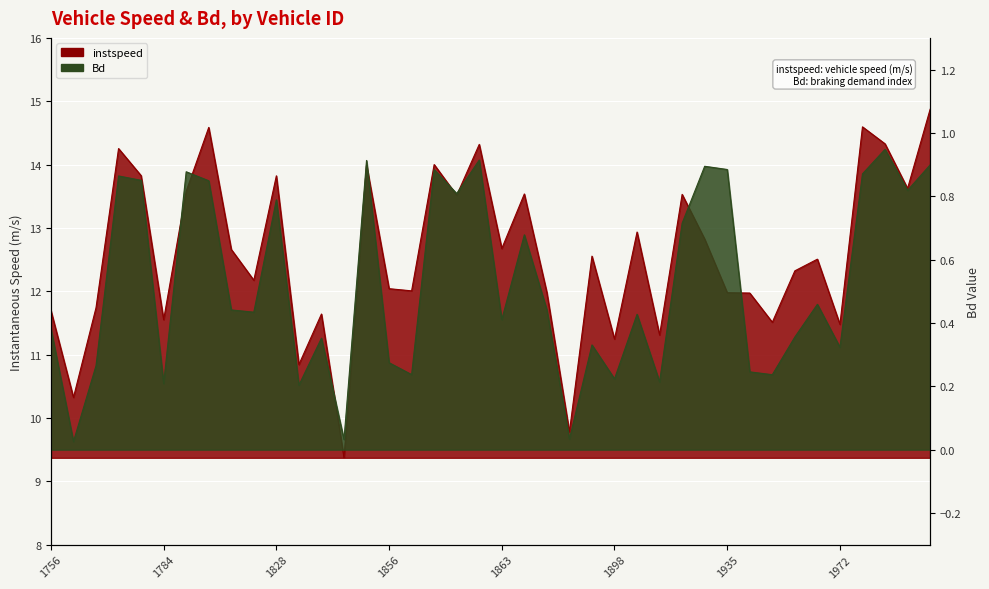

How many interior local peaks does the instspeed series have?

13